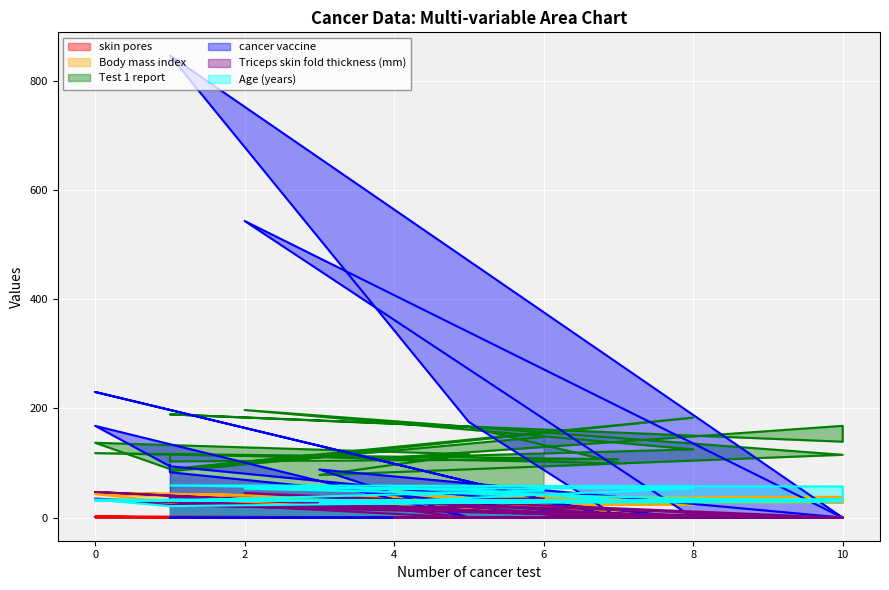

How many values in the Triceps skin fold thickness (mm) series are below 23?

10